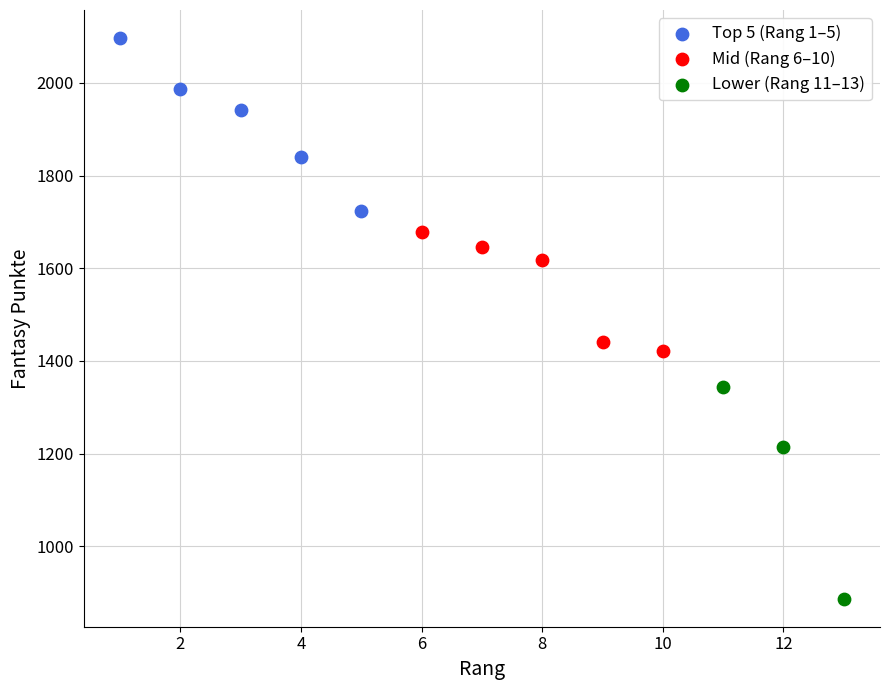

Which series reaches the minimum Y coordinate?

Lower (Rang 11–13)